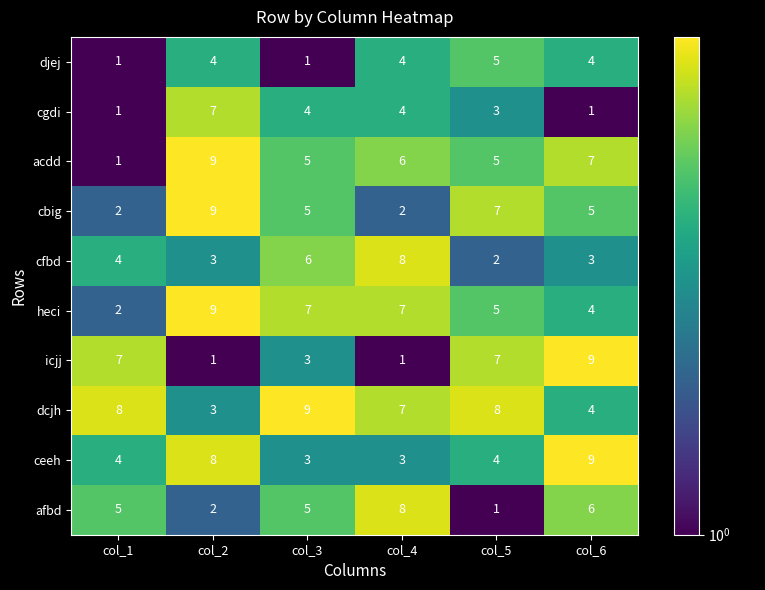

Which category has the lowest value in the acdd series?

col_1